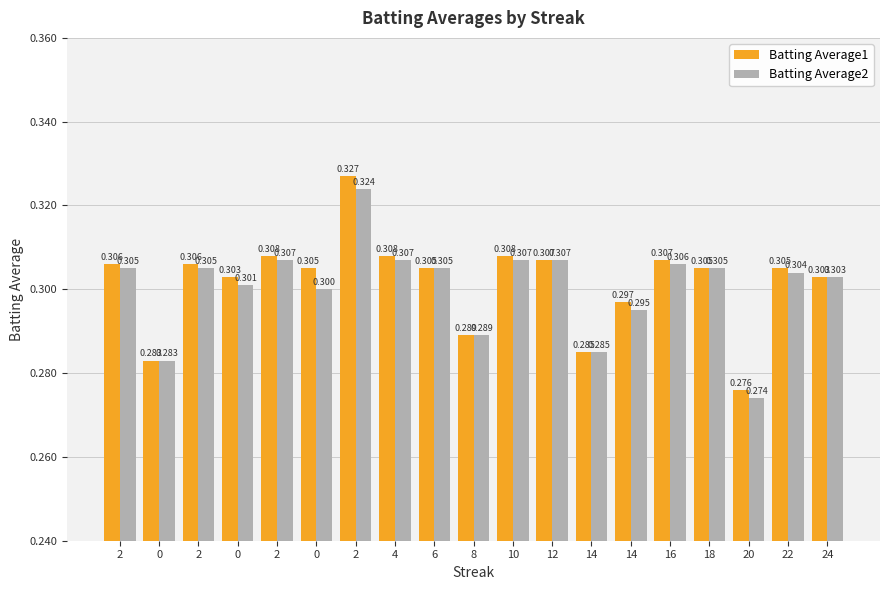

What is the maximum value for Batting Average2?

0.3